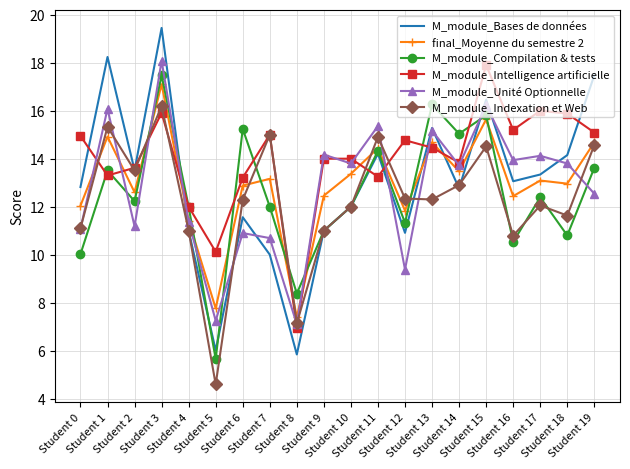

Between Student 2 and Student 11, which series saw the biggest shift?

M_module_Unité Optionnelle